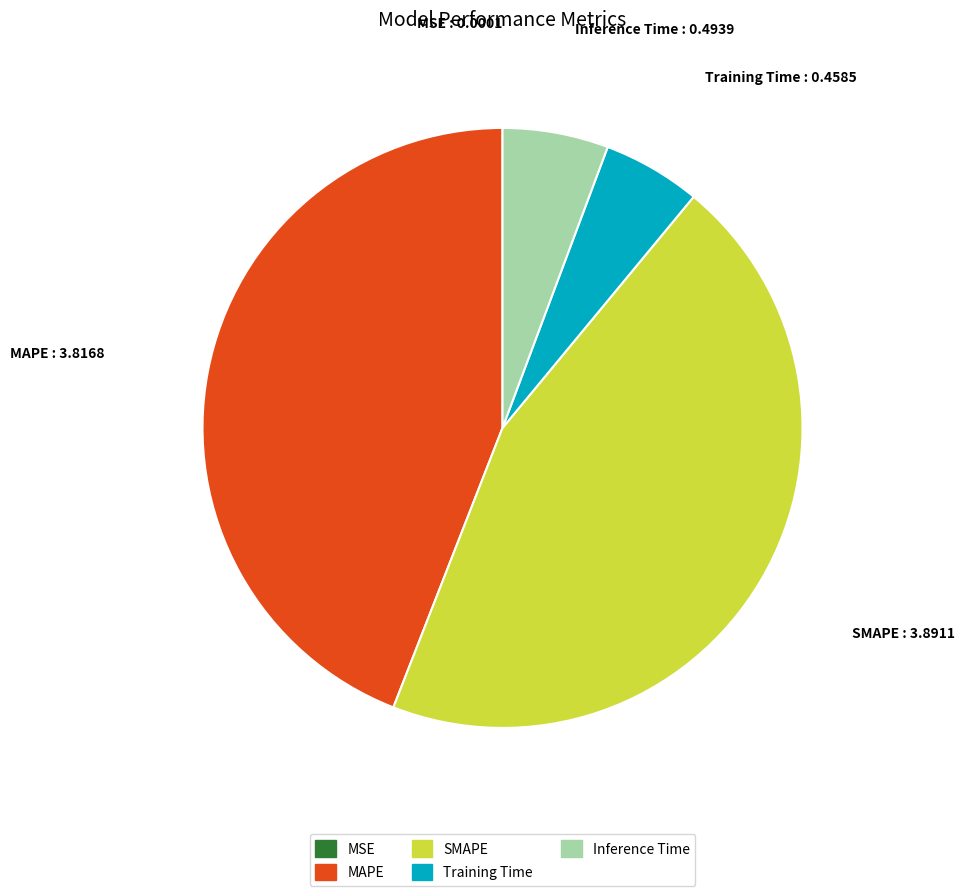

Which has a higher value, MAPE or Inference Time?

MAPE